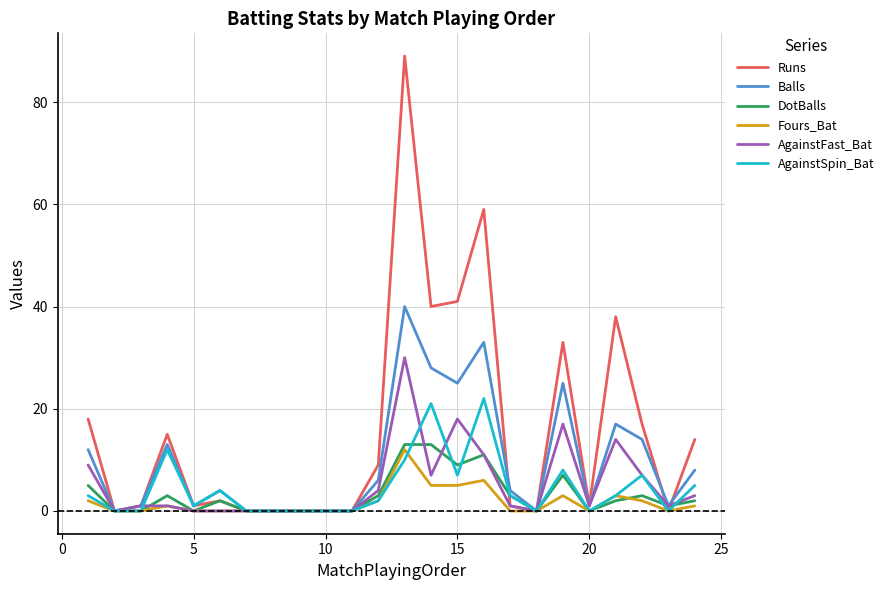

Reading left to right, transcribe all the data shown in this chart.

Runs: 18	0	1	15	1	2	0	0	0	0	0	9	89	40	41	59	1	0	33	1	38	17	0	14
Balls: 12	0	1	13	1	4	0	0	0	0	0	6	40	28	25	33	4	0	25	1	17	14	1	8
DotBalls: 5	0	0	3	0	2	0	0	0	0	0	3	13	13	9	11	3	0	7	0	2	3	1	2
Fours_Bat: 2	0	0	1	0	0	0	0	0	0	0	2	12	5	5	6	0	0	3	0	3	2	0	1
AgainstFast_Bat: 9	0	1	1	0	0	0	0	0	0	0	4	30	7	18	11	1	0	17	1	14	7	1	3
AgainstSpin_Bat: 3	0	0	12	1	4	0	0	0	0	0	2	10	21	7	22	3	0	8	0	3	7	0	5